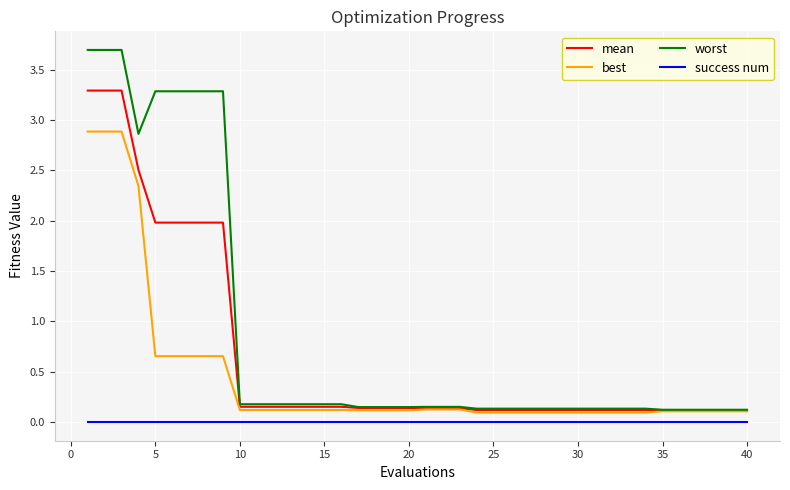

True or false: worst and success num intersect in this chart.

False